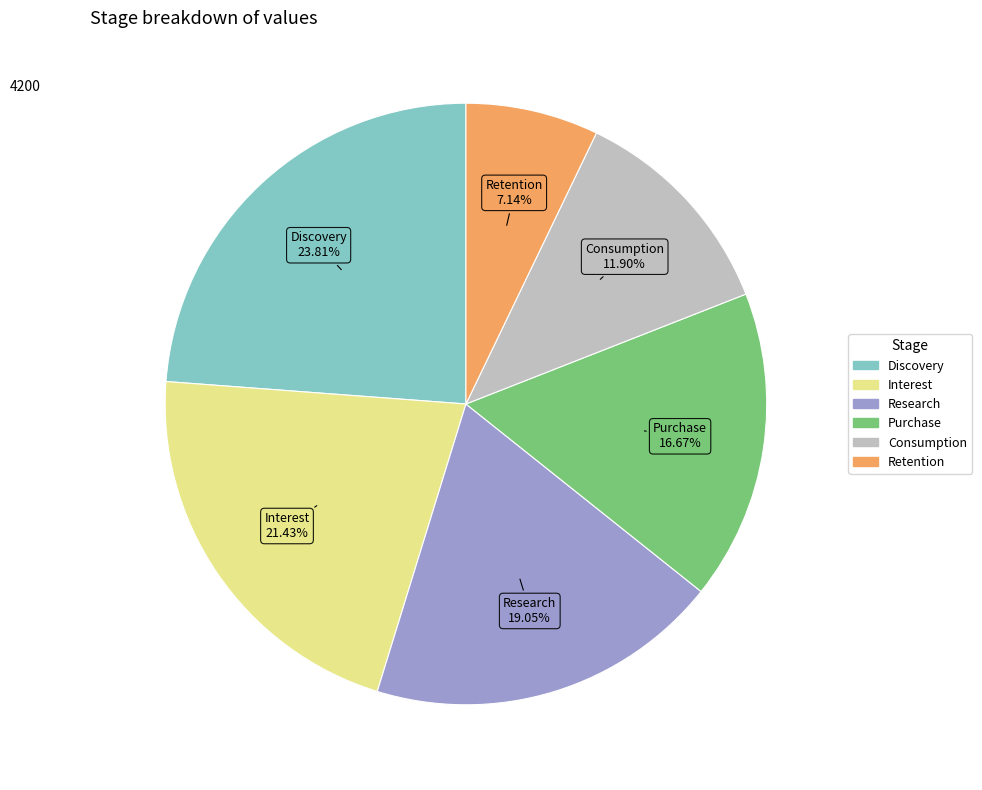

Between Research and Retention, which is larger?

Research